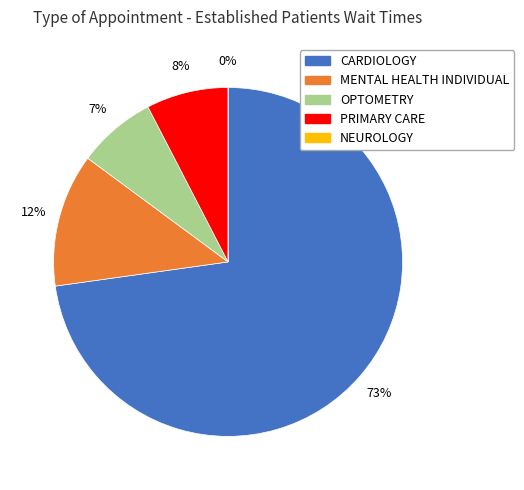

Rank the categories by value from lowest to highest.

NEUROLOGY, OPTOMETRY, PRIMARY CARE, MENTAL HEALTH INDIVIDUAL, CARDIOLOGY